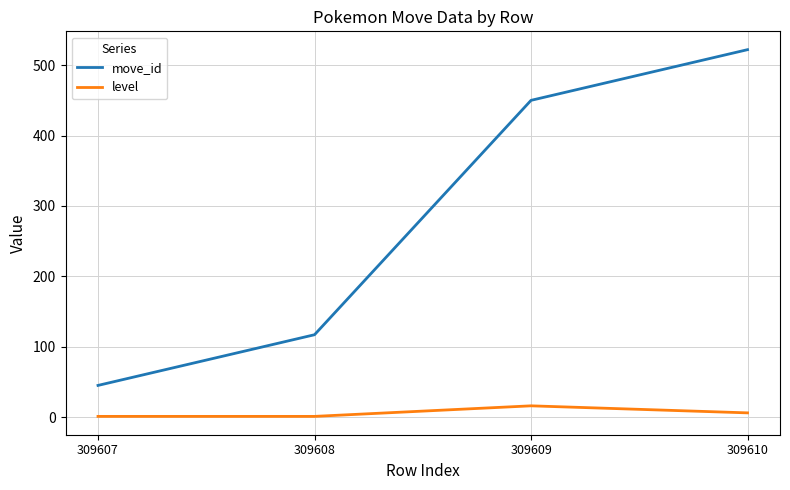

What is the spread (max minus min) of values at 309610?

516